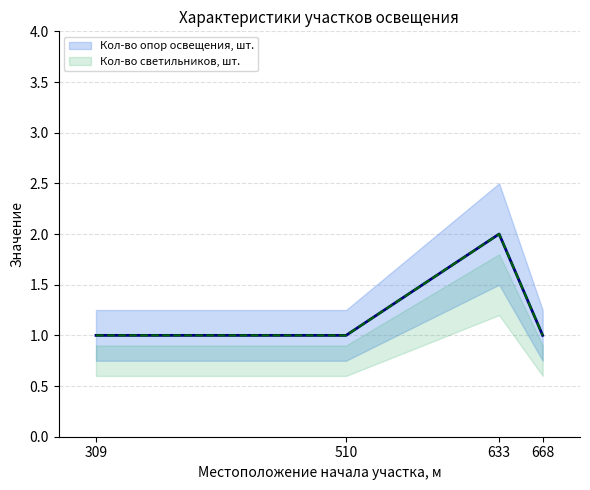

What is the sum of all Кол-во опор освещения, шт. values?

5